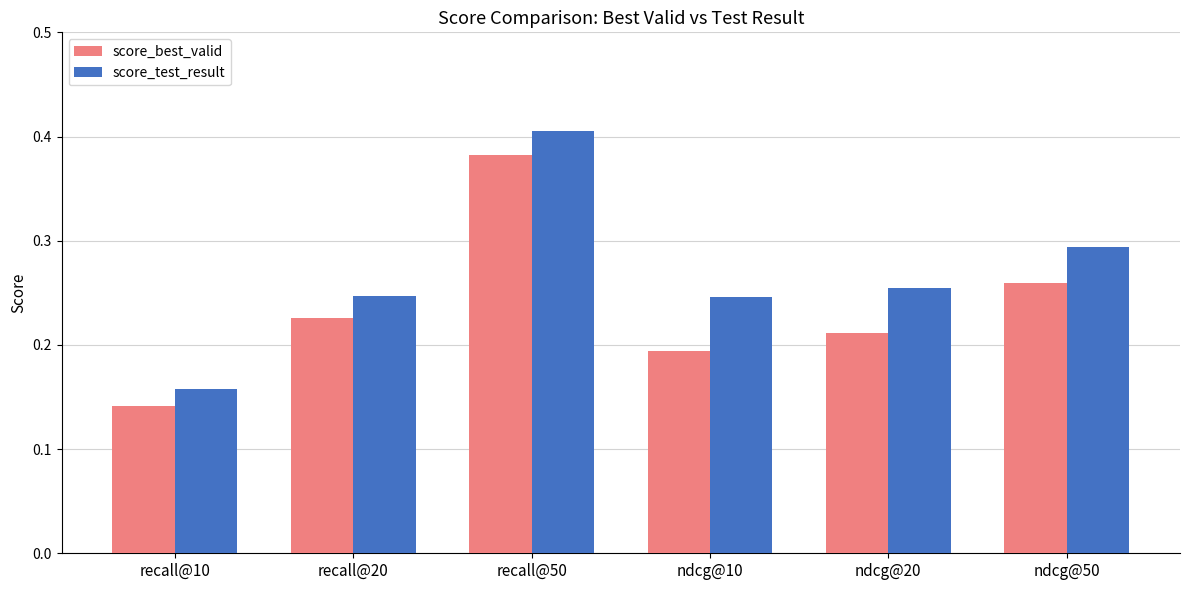

True or false: score_test_result has a value of 0.4 at ndcg@20.

False